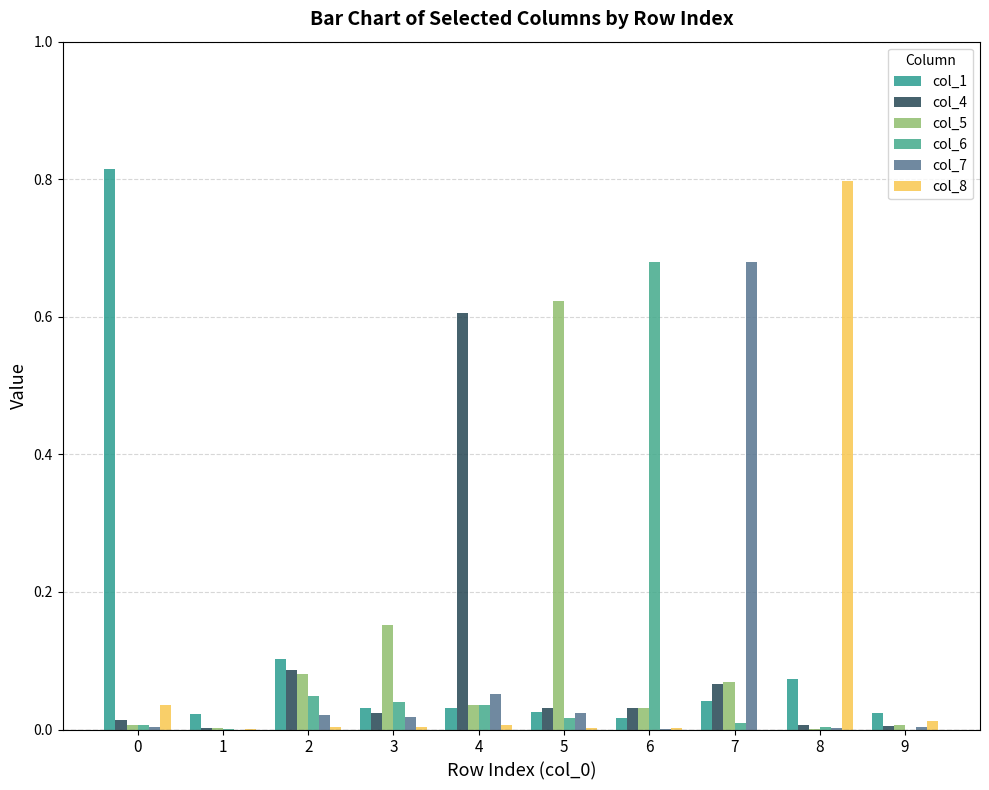

At 2, list the series in order from largest to smallest.

col_1, col_4, col_5, col_6, col_7, col_8